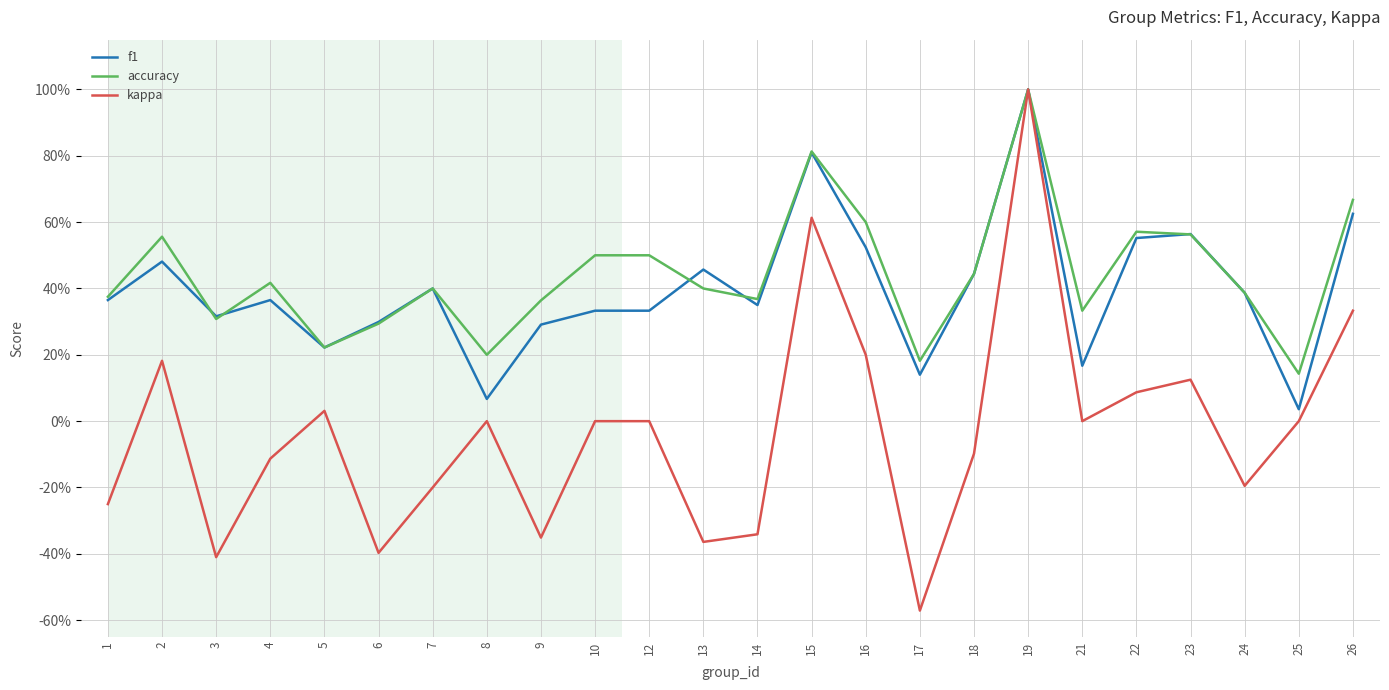

Which series has the largest range (max minus min)?

kappa